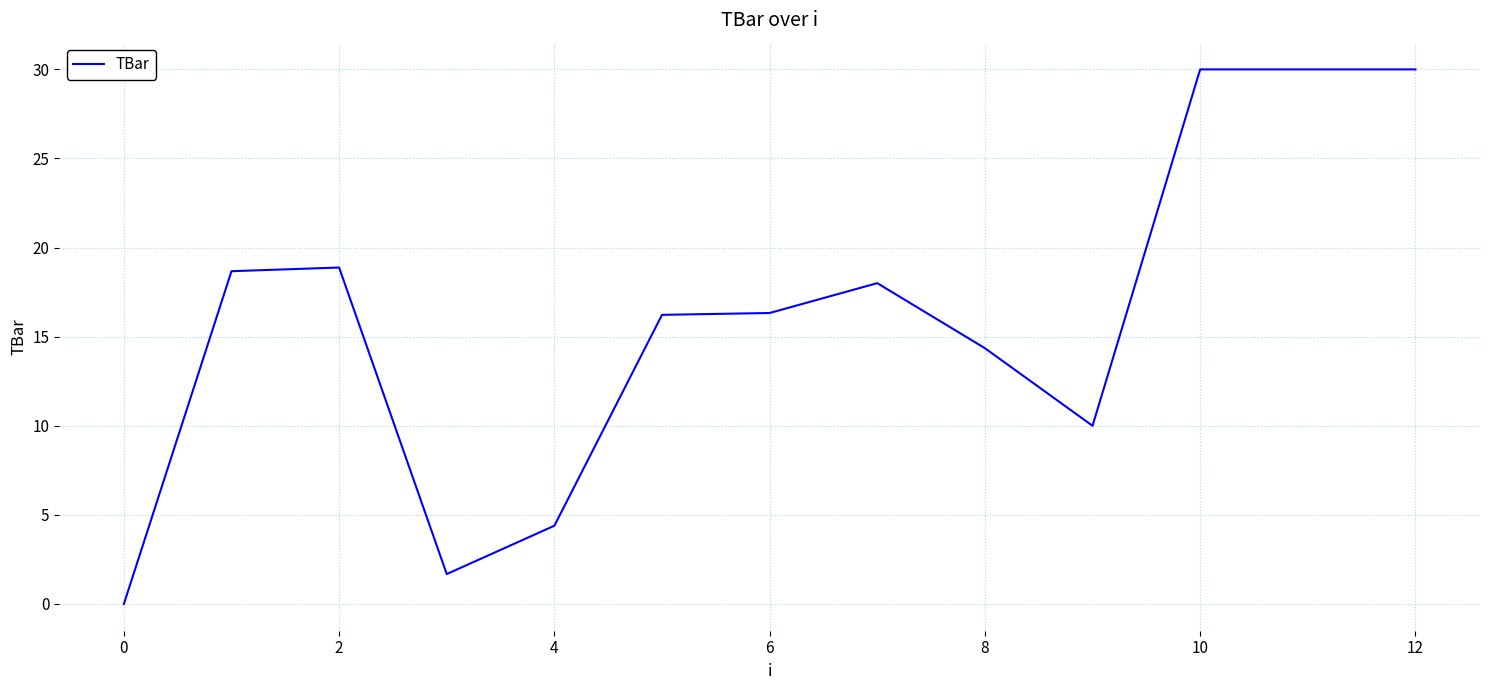

What is the difference between the maximum and minimum values?

30.0